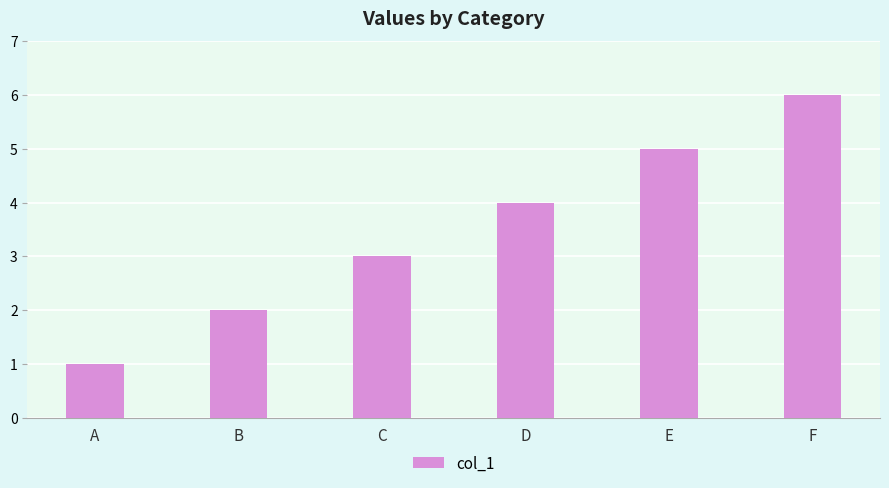

What is the difference between the values at B and E?

3